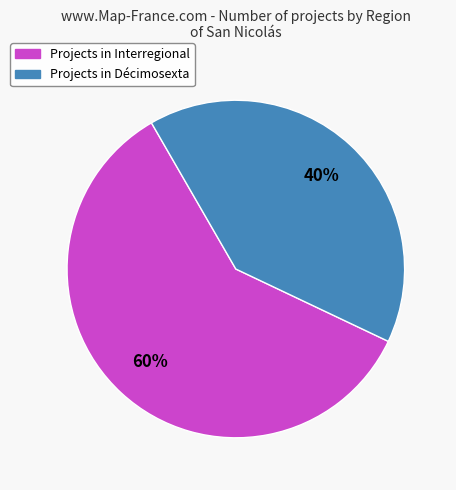

To the nearest percent, what is the average slice percentage?

50%